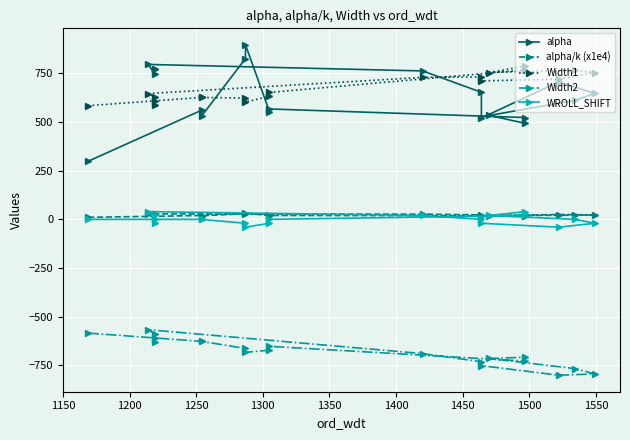

What is the value of the WROLL_SHIFT point at the 10th from the left?

20.0